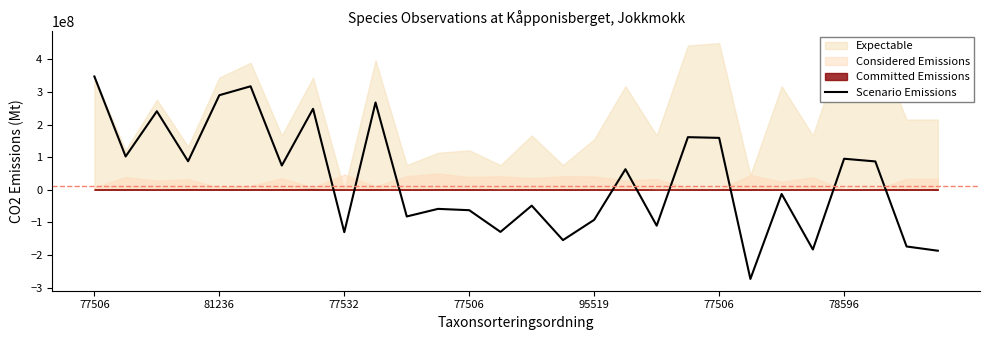

Is this an area chart (filled region under the line)?

No